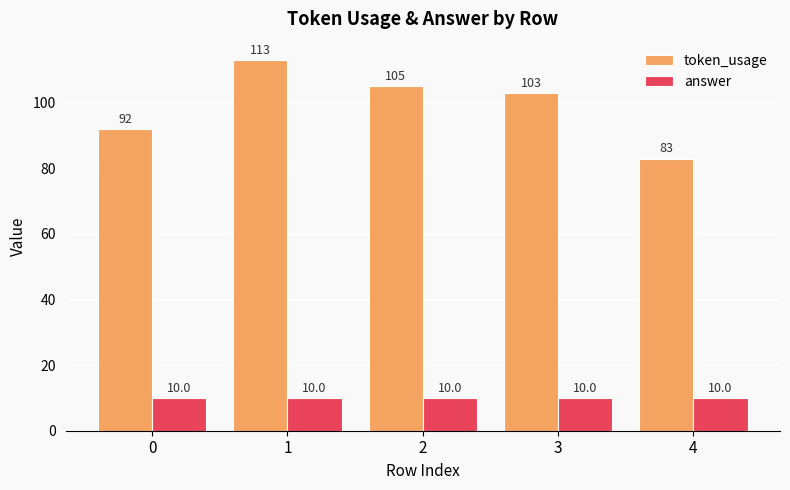

What is the total value across all series at 0?

102